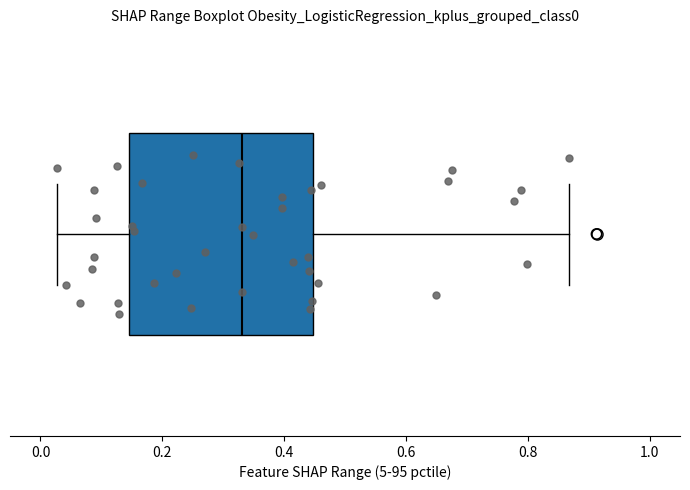

Transcribe this box plot: give where the median line is, the range the box spans, and where the two whiskers end, as read against the x-axis. The values are not printed on the chart, so give them approximately, as read against the axis.

median 0.34, box 0.14 to 0.44, whiskers 0.02 to 0.86